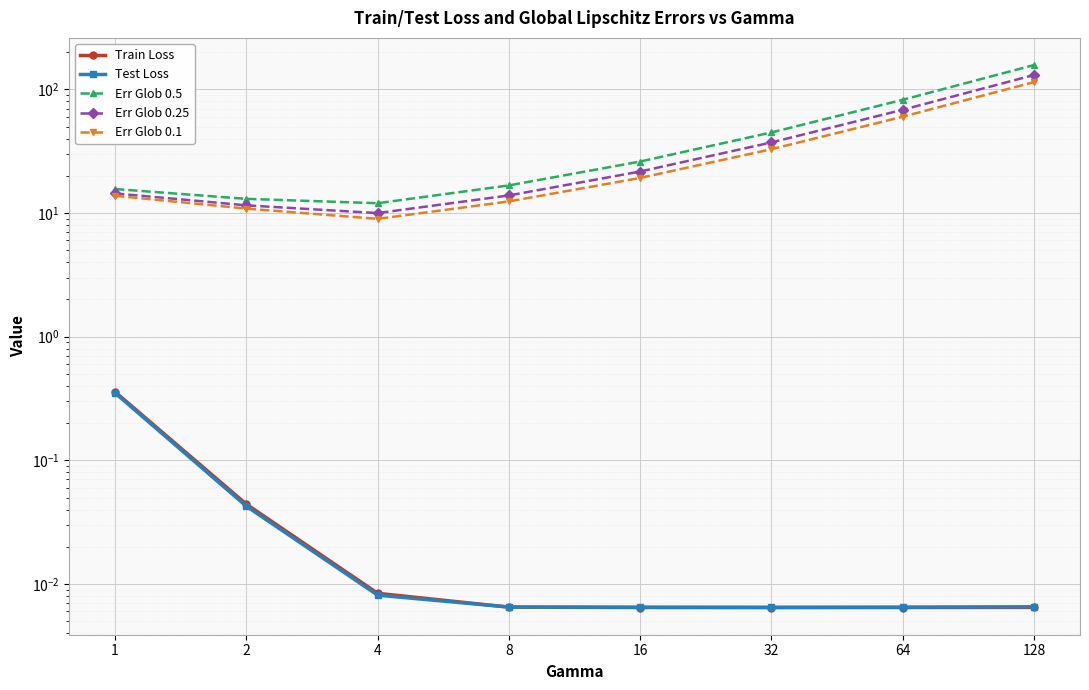

At which category does Train Loss reach its first local valley?

32